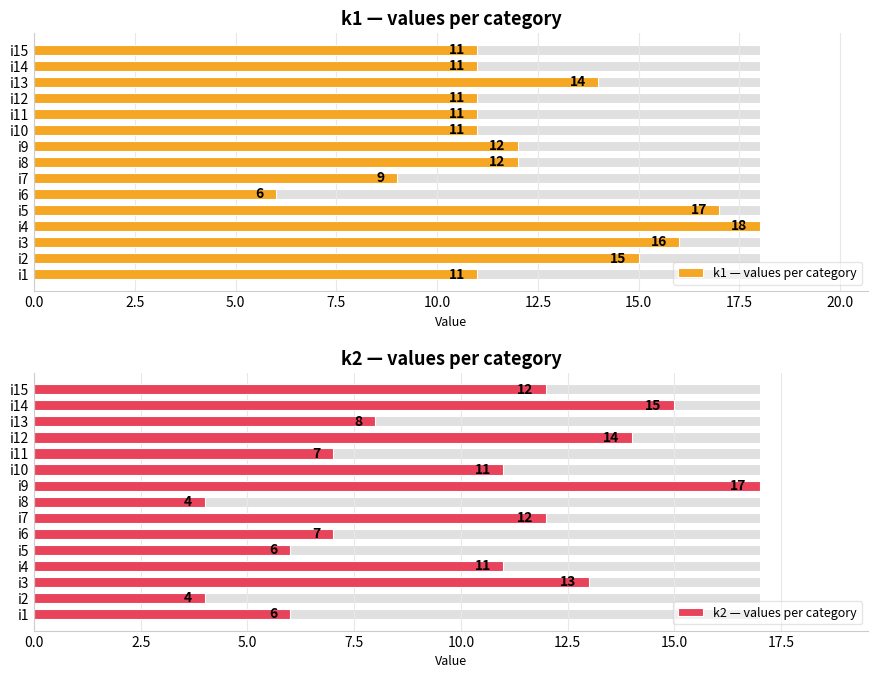

How many bars are there in total?

30